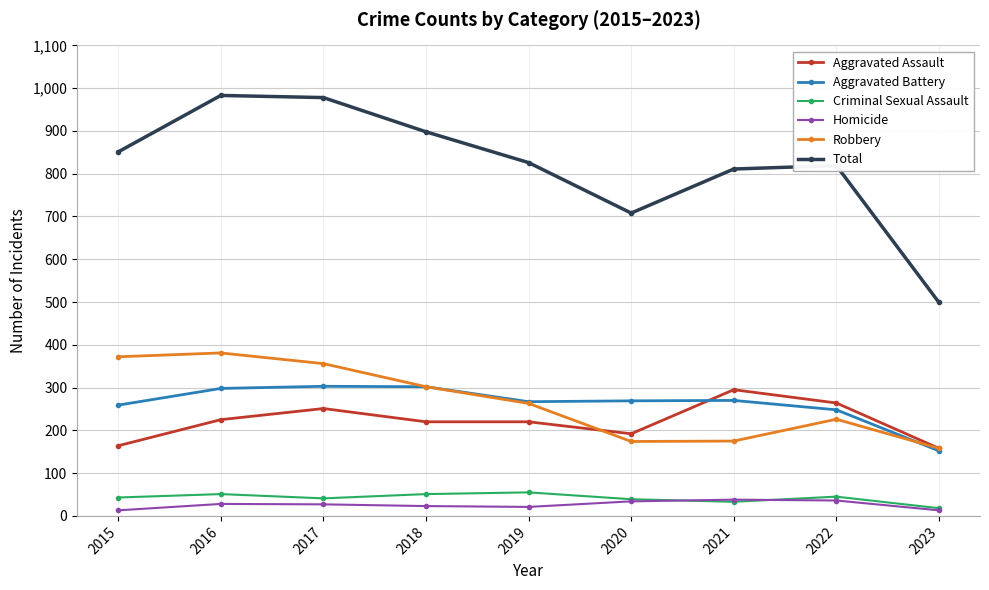

What is the greatest value displayed?

983